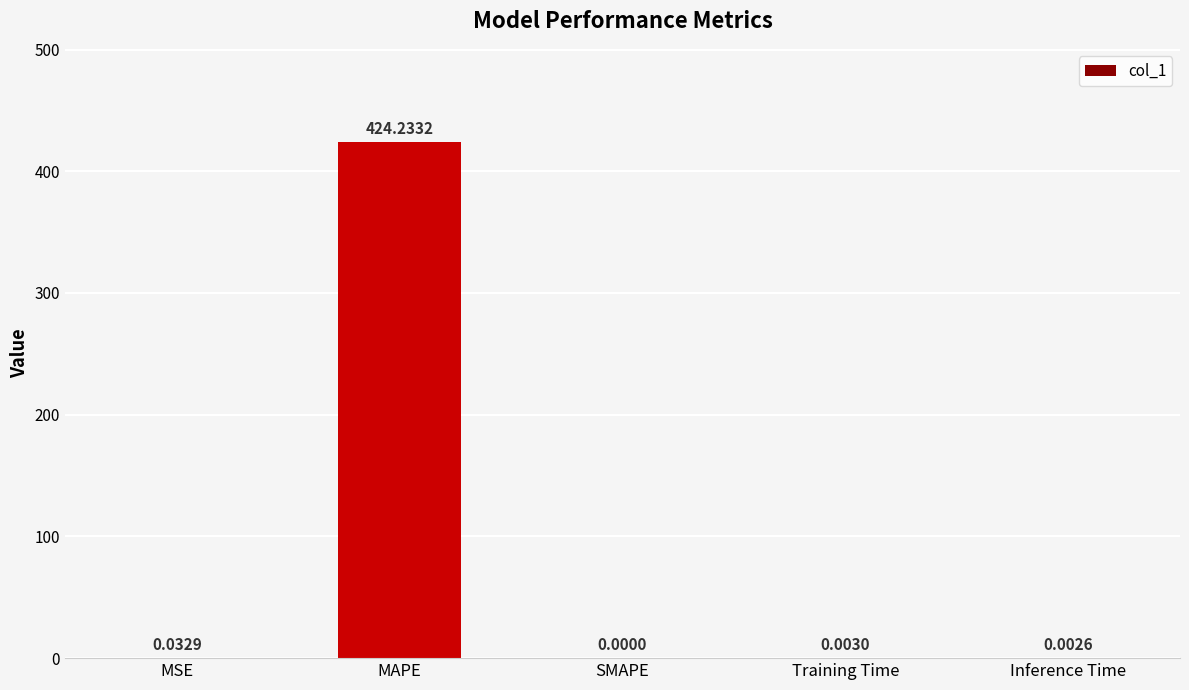

Where is the data nearest to the value 212?

MSE